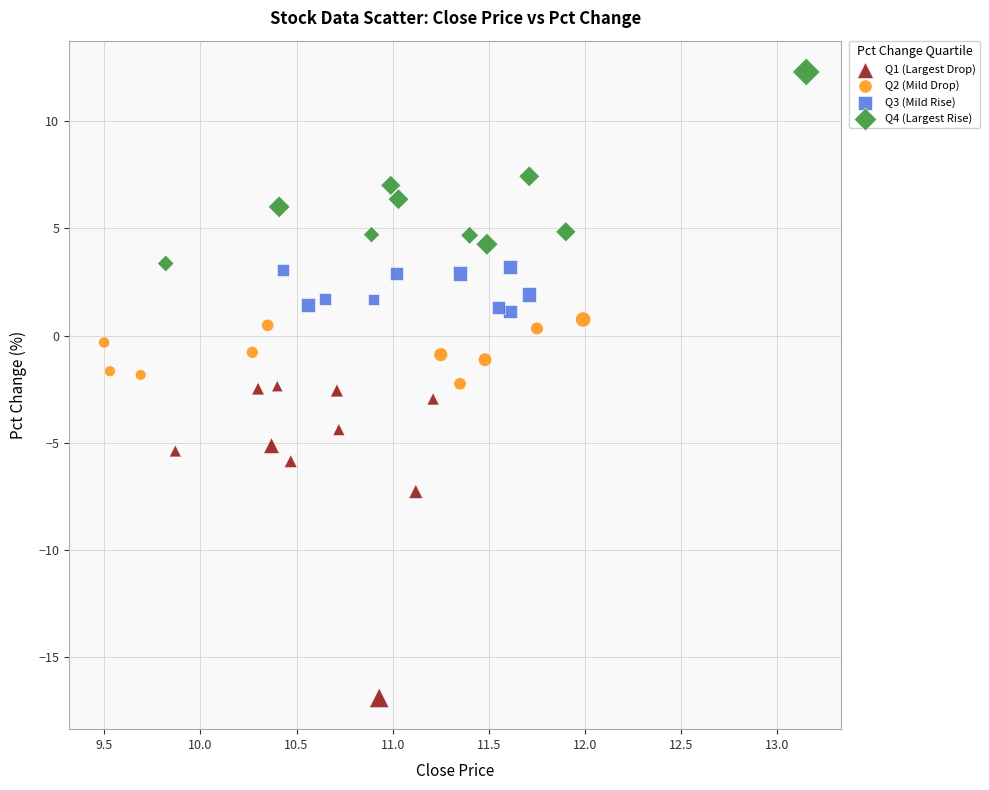

Which series contains the highest Y value?

Q4 (Largest Rise)